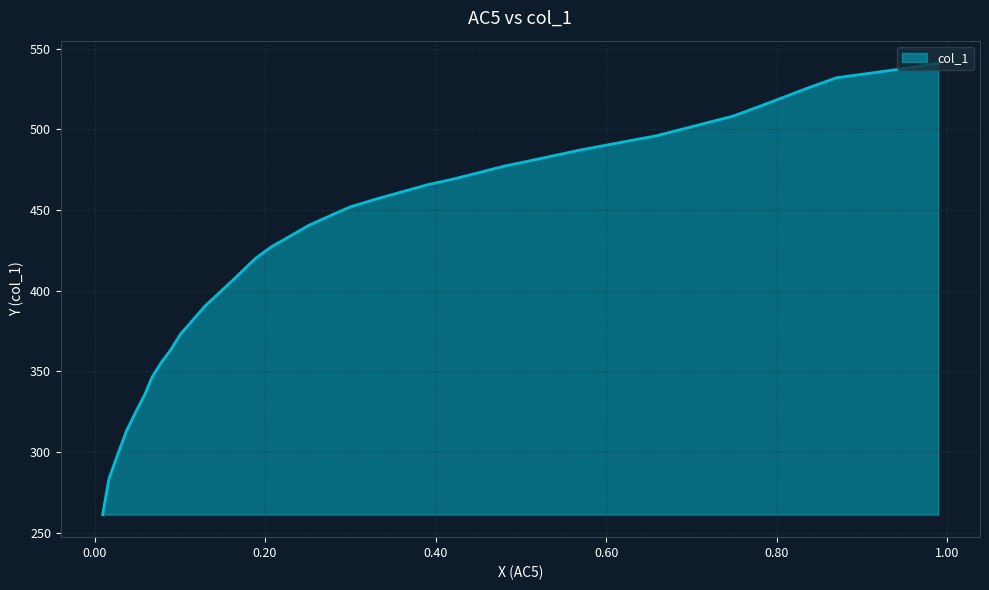

What is the minimum value shown in the chart?

261.1